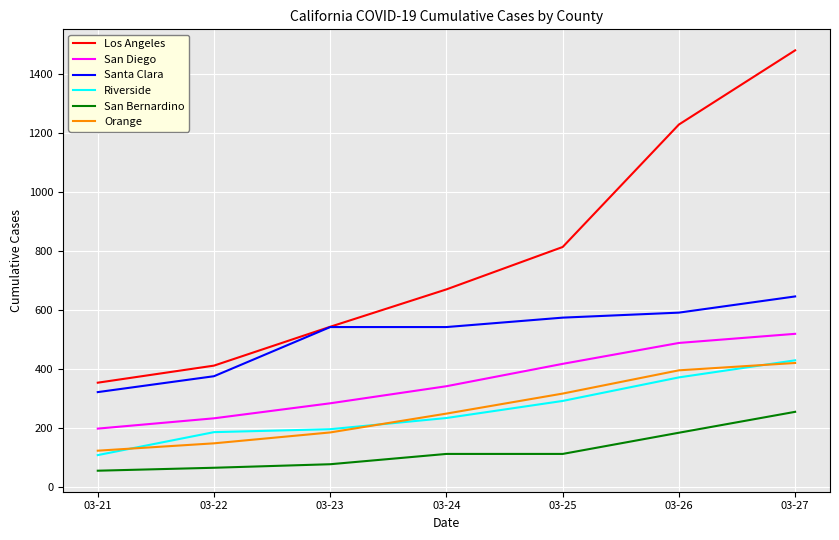

What is the difference between the maximum and minimum values in the Orange series?

298